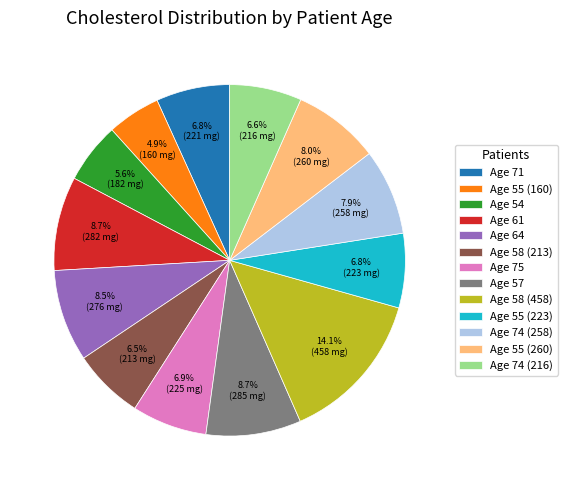

Does Age 55 (223) represent more than half of the total?

No